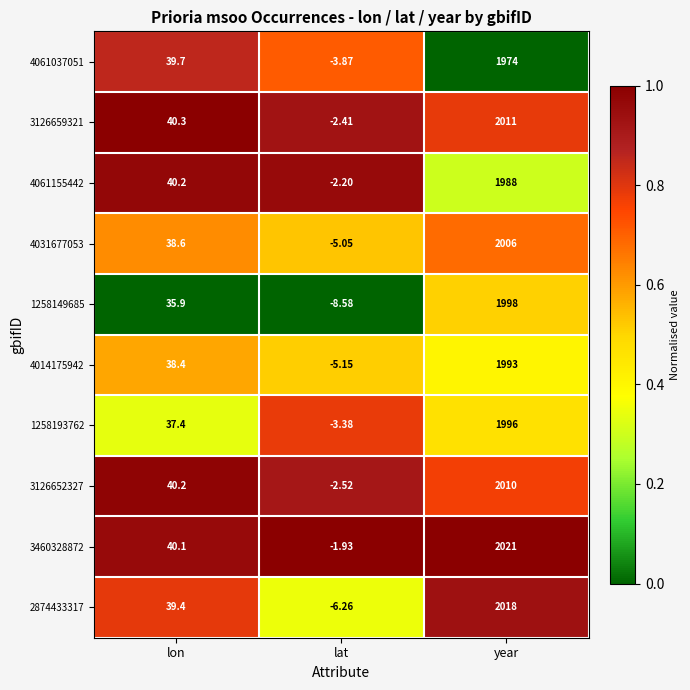

How many categories are shown in the chart?

3